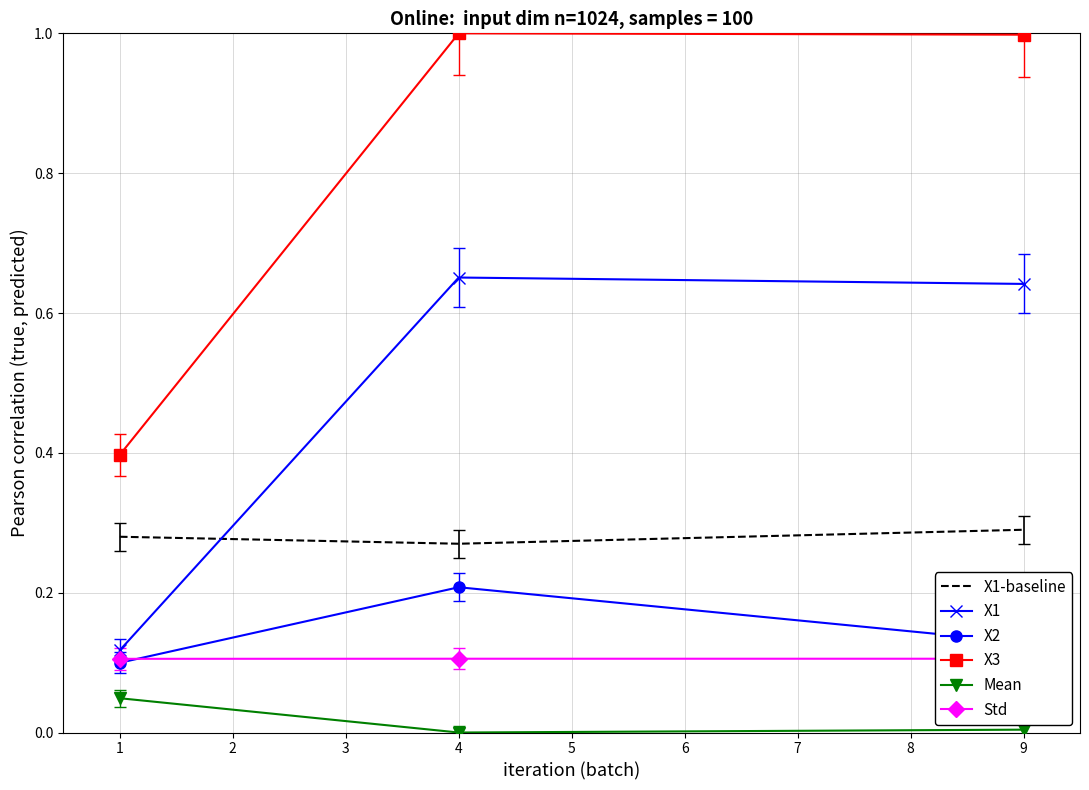

What is the spread (max minus min) of values at 4?

1.0